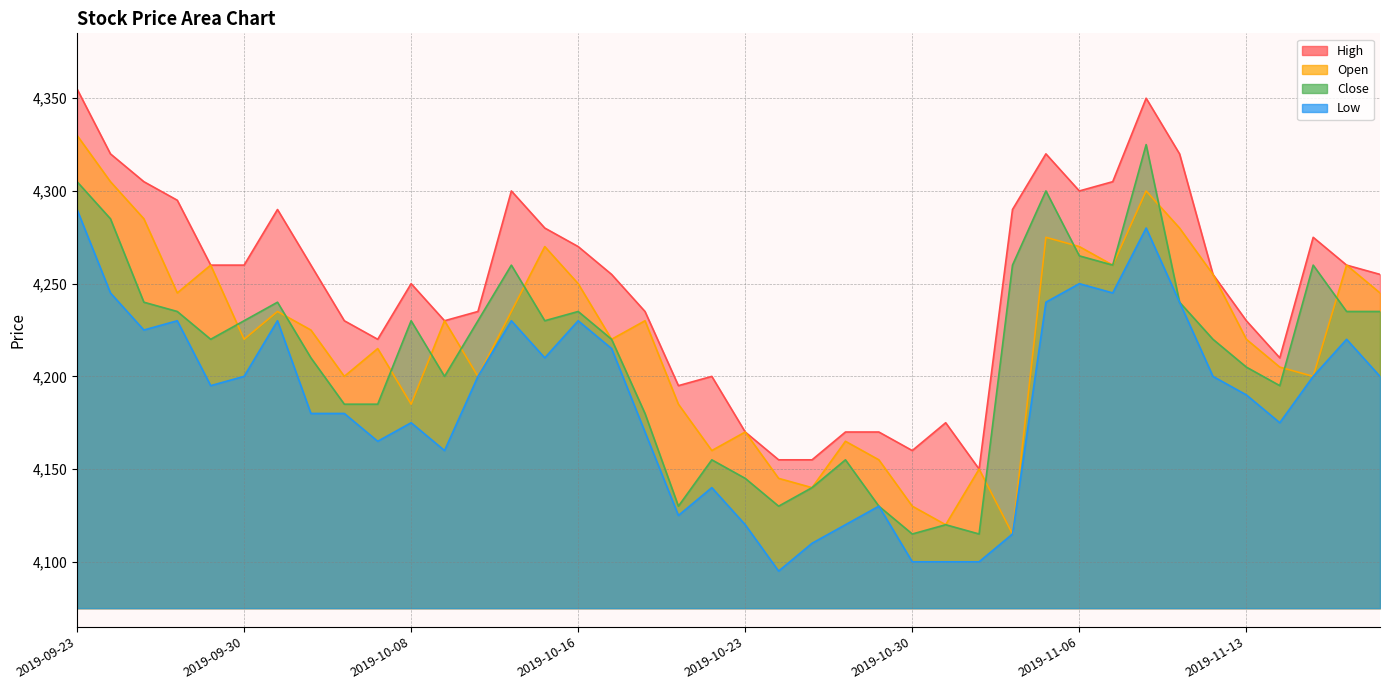

Is it true that Low equals 4200 at 2019-09-30?

True